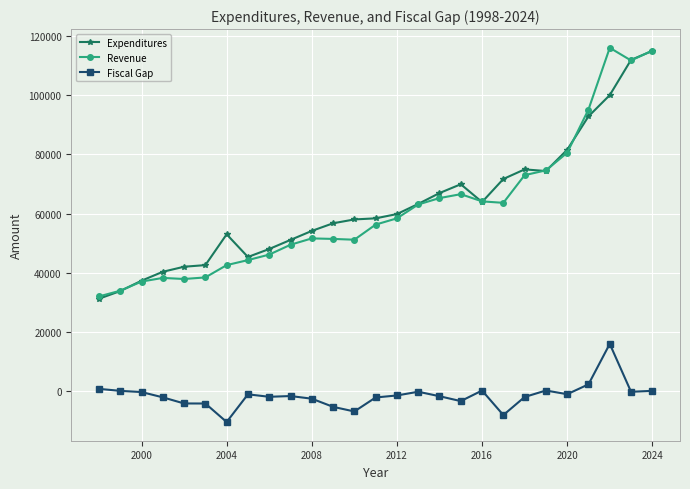

True or false: Expenditures has more than 1 points higher than both neighbors.

True